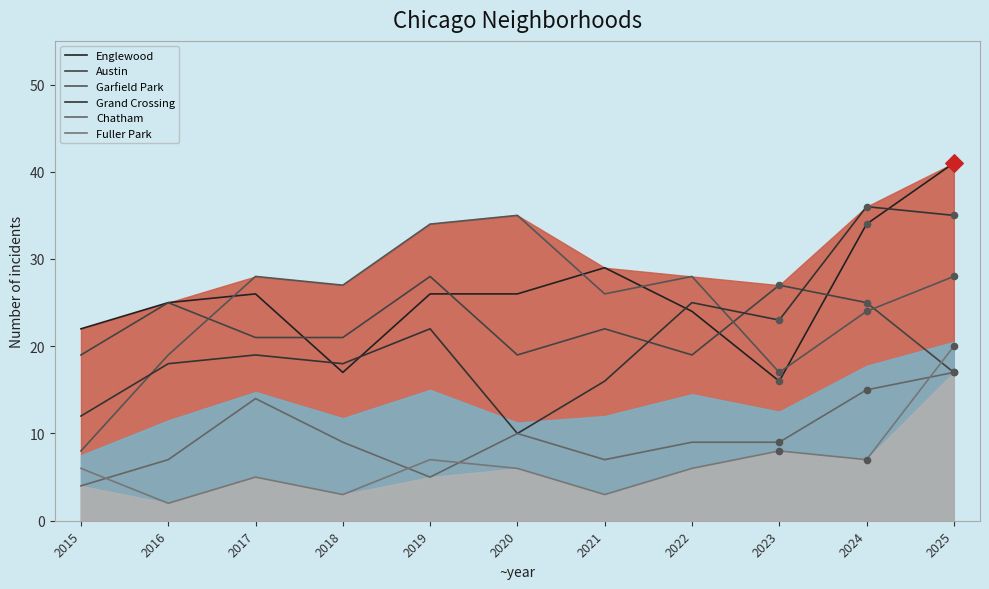

At which category is the sum across all series the highest?

2025